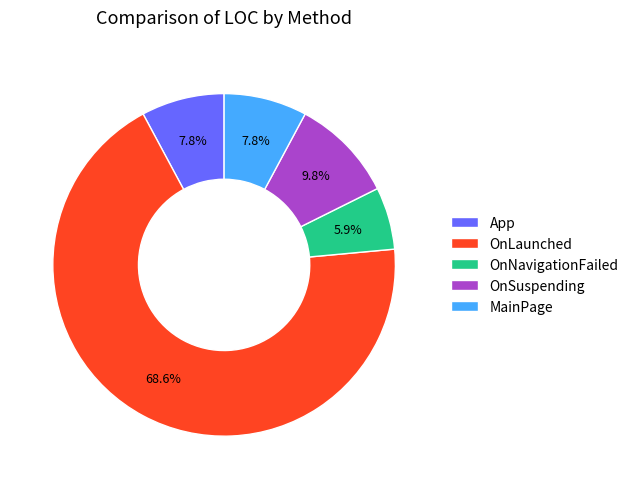

What is the ratio of the value at OnNavigationFailed to the value at OnSuspending?

0.6